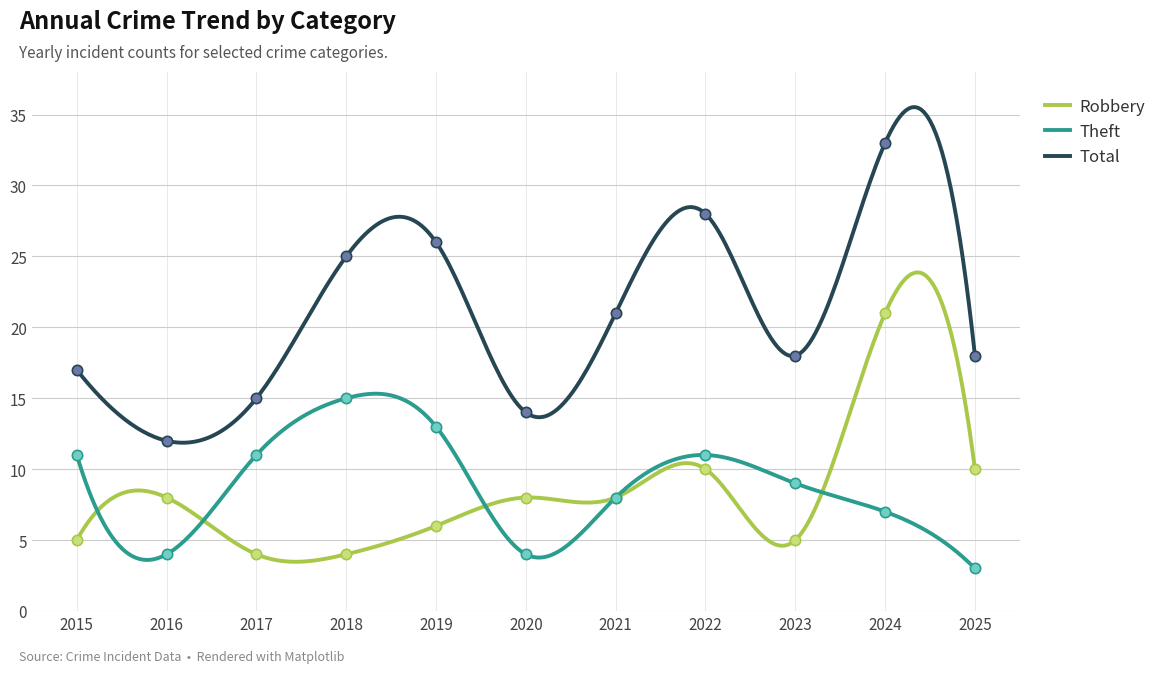

What is the total value across all series at 2023?

32